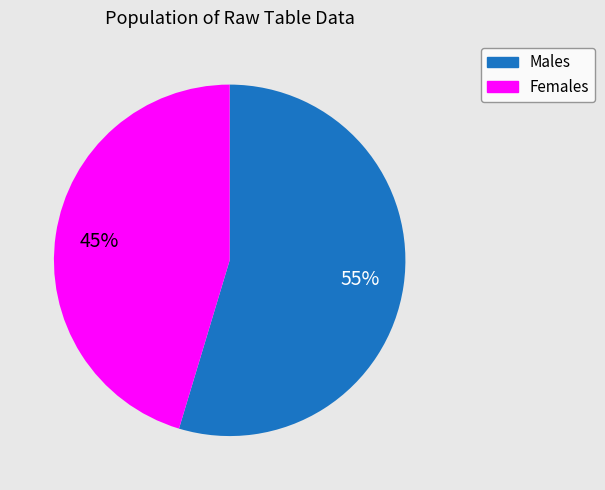

To the nearest percent, what is the average slice percentage?

50%